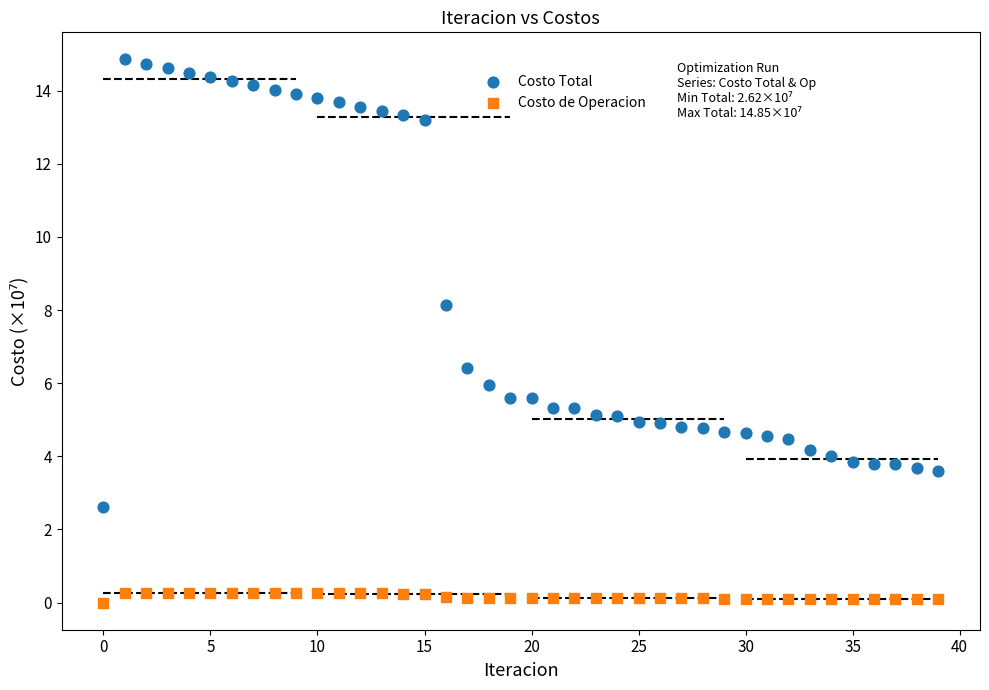

Which series reaches the maximum Y coordinate?

Costo Total